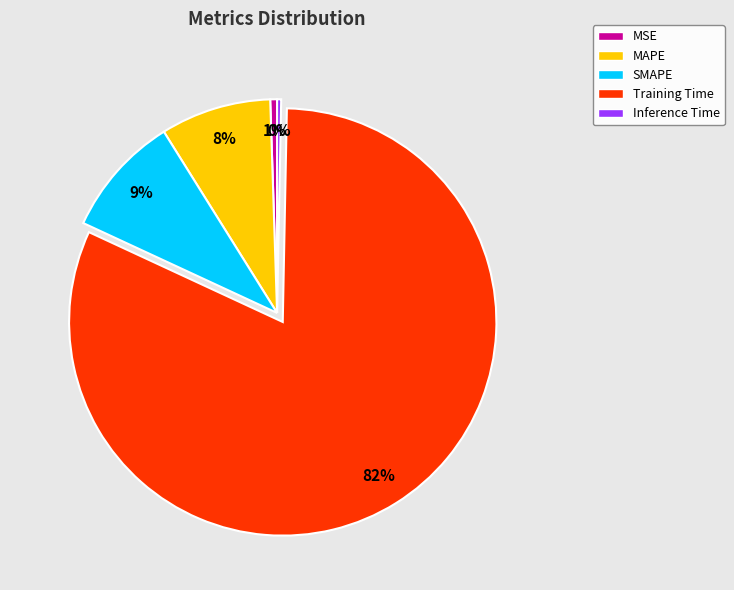

What is the largest slice in the pie chart?

Training Time